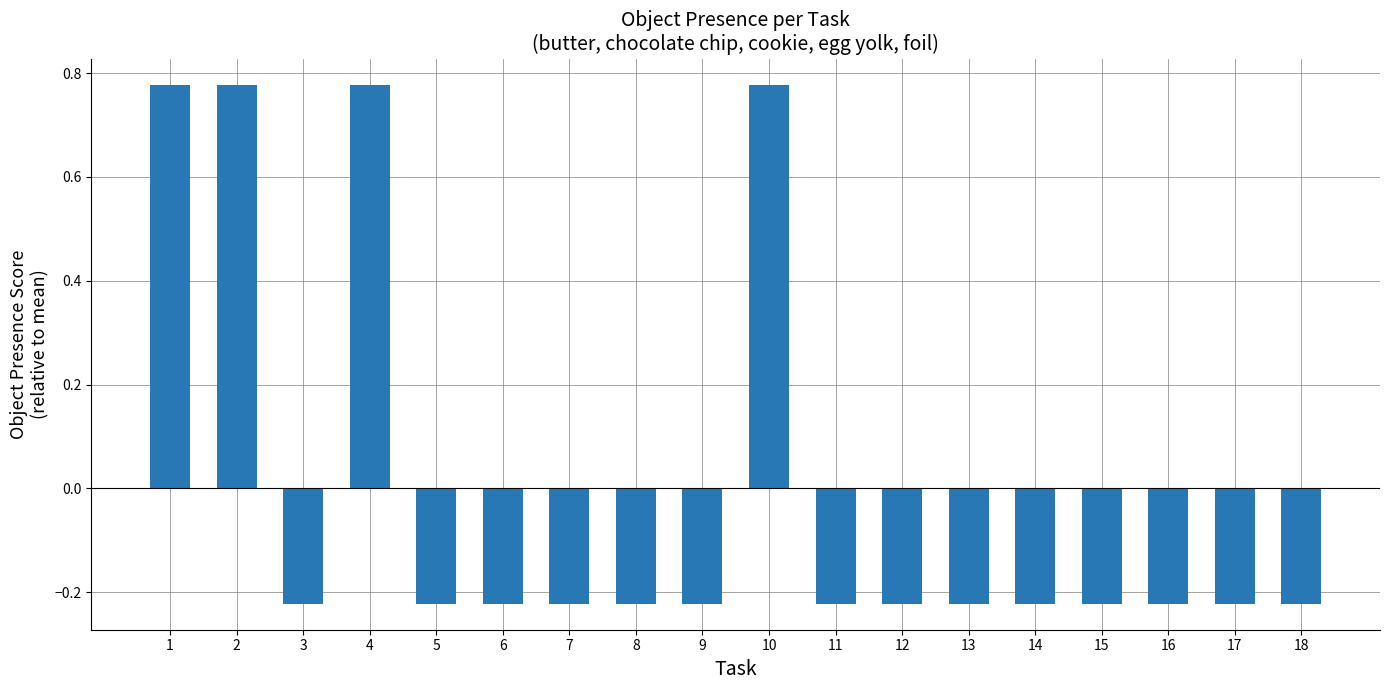

Count the values in the range 0 to 1.

4